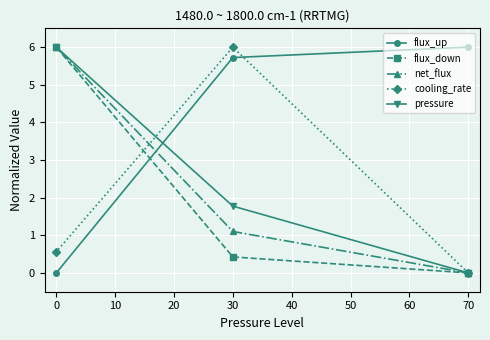

What is the greatest value displayed?

6.0